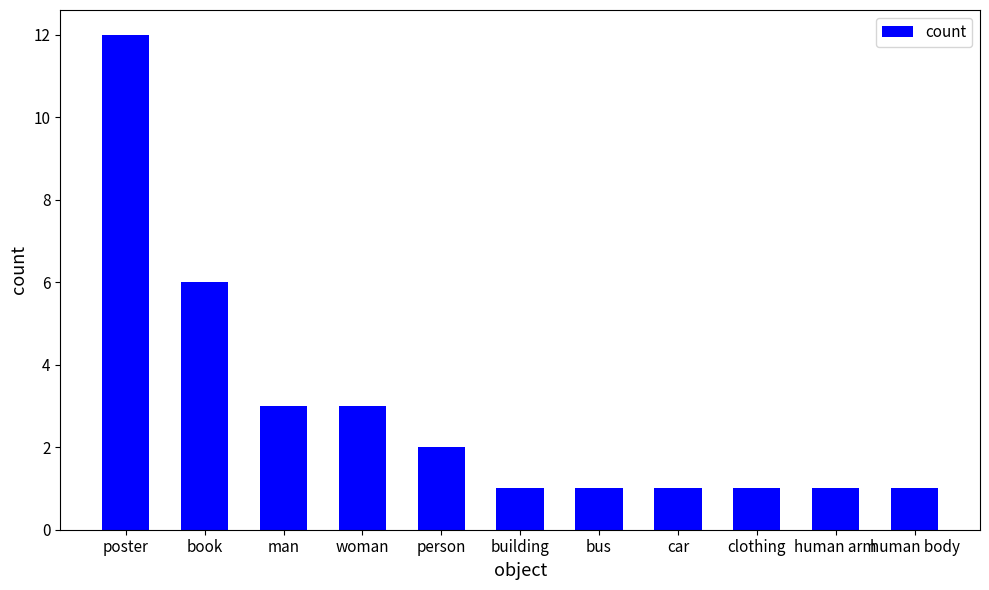

Which has a higher value, poster or human arm?

poster